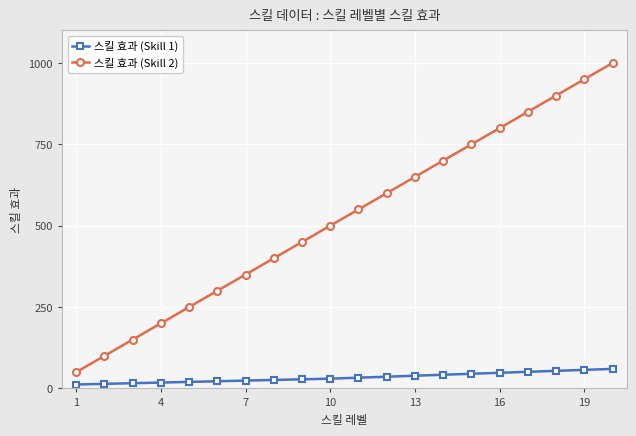

What is the difference between the maximum and second lowest values in the 스킬 효과 (Skill 1) series?

46